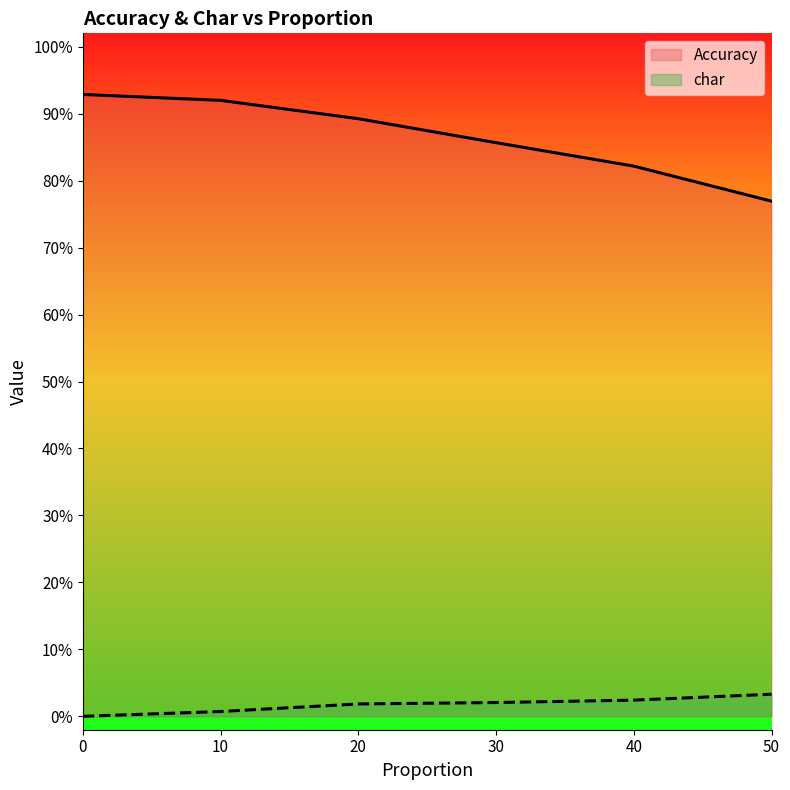

What is the highest value of the Accuracy series?

0.9